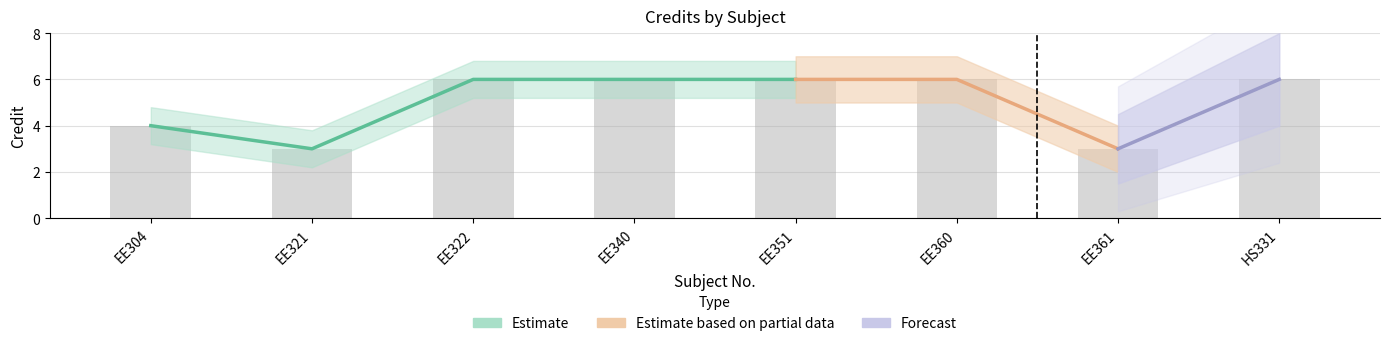

What position from the right is EE340?

5